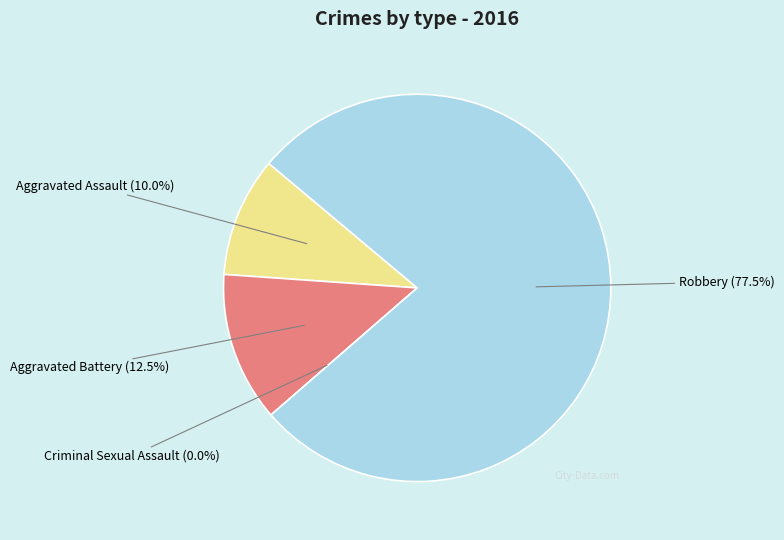

How much of the chart is everything except Aggravated Battery?

87.5%